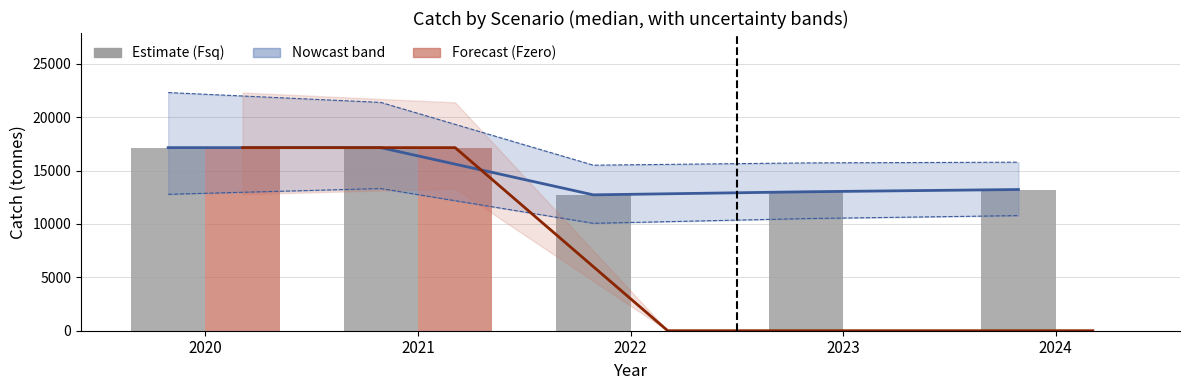

Reading left to right, list all the values displayed in this chart.

Fsq estimate line: 17149	17149	12727	13014	13226
Fzero estimate line: 17149	17149	0	0	0
Fsq (Nowcast): 17149	17149	12727	13014	13226
Fzero (Forecast): 17149	17149	0	0	0